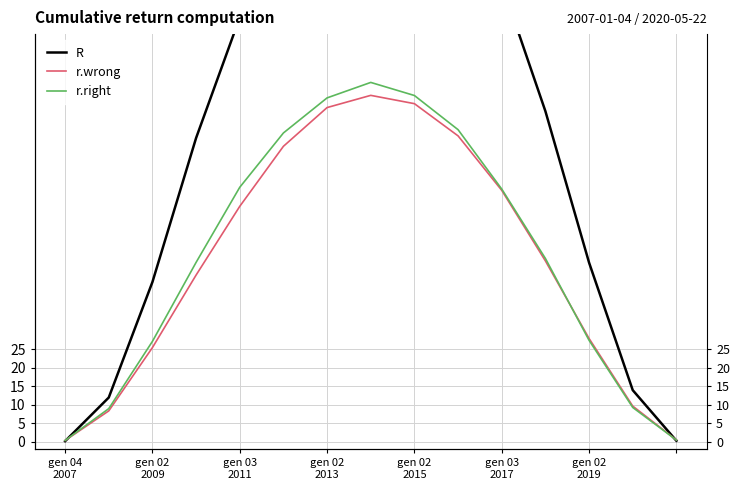

The value of r.wrong at 14 is 0.5. True or false?

True